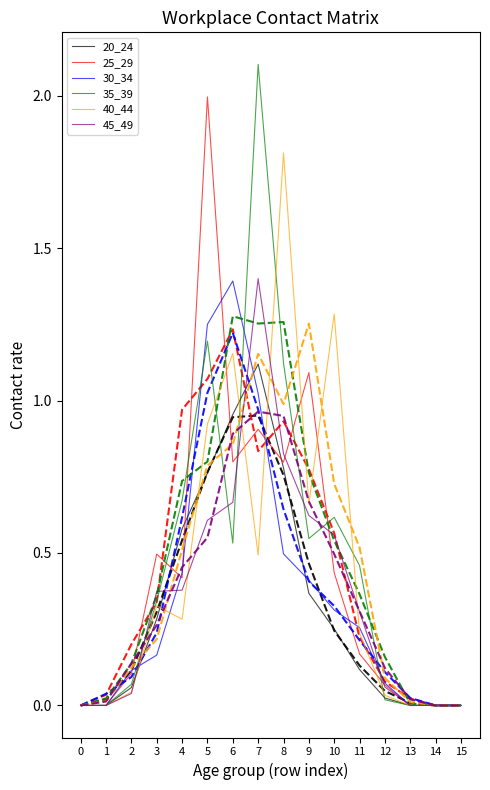

Between 4 and 10, which series saw the biggest shift?

40_44